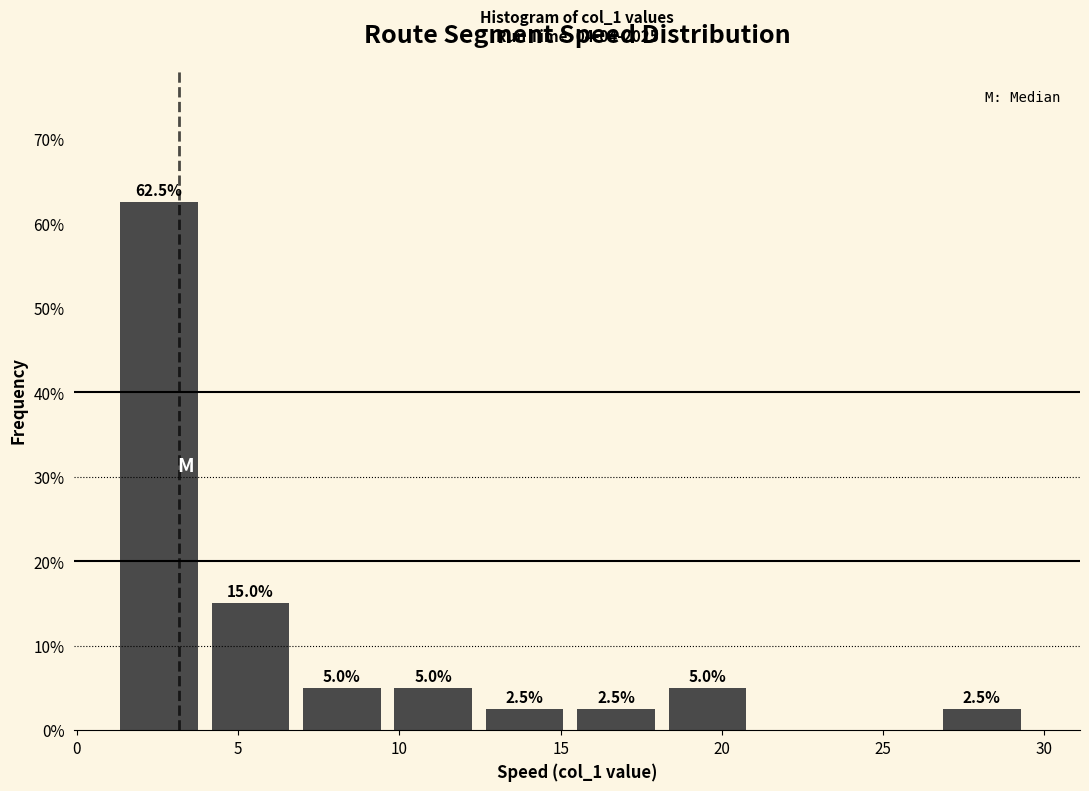

Which range on the x-axis has the tallest bar?

1.5 to 4.0